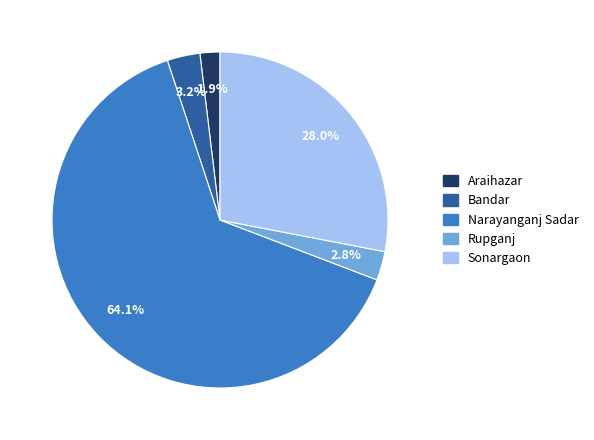

Which slice represents more than half of the pie?

Narayanganj Sadar